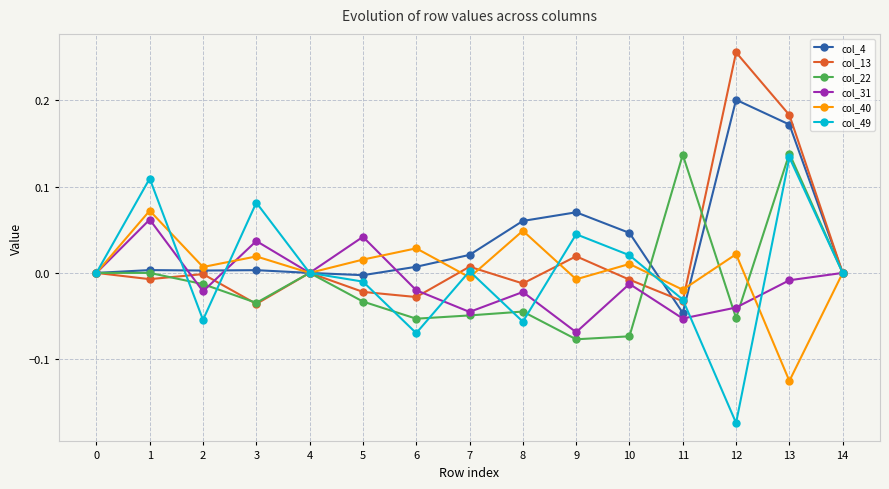

Is the value of col_40 at 10 greater than the value of col_31 at 3?

No